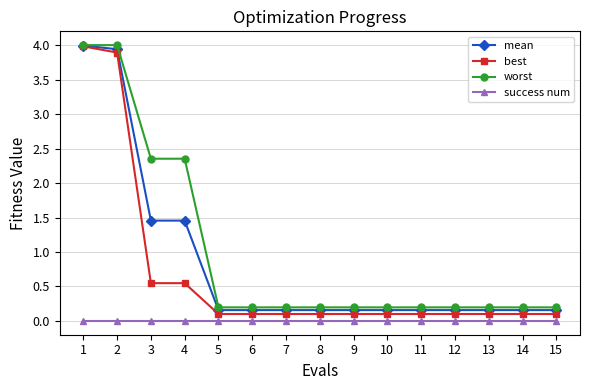

True or false: best and success num intersect in this chart.

False